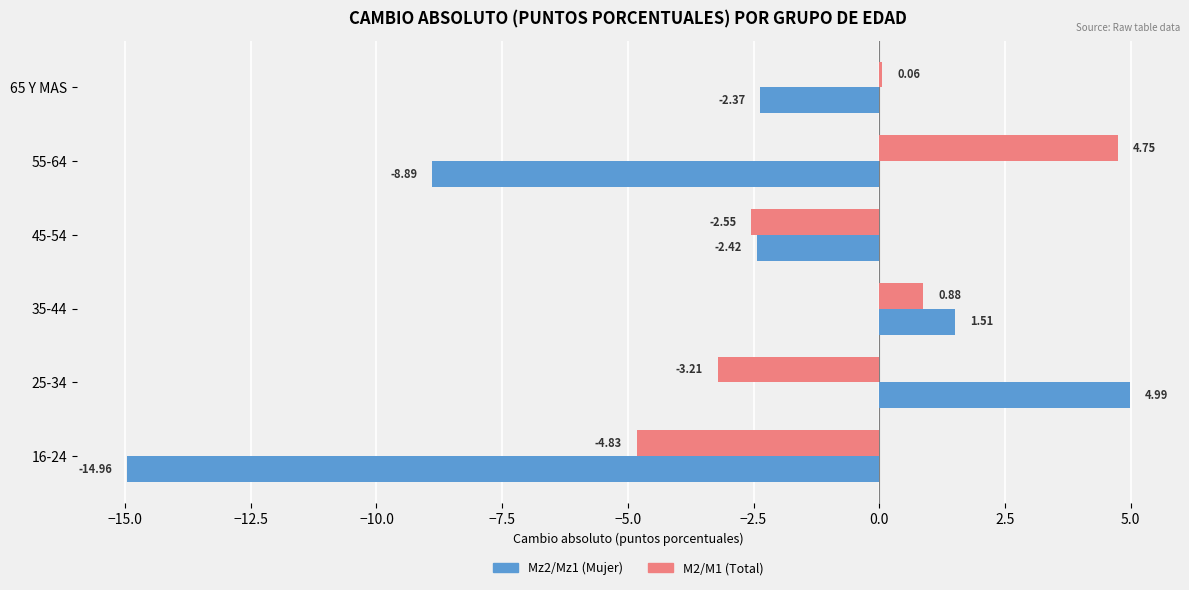

Which series has the largest total across all categories?

M2/M1 (Total)